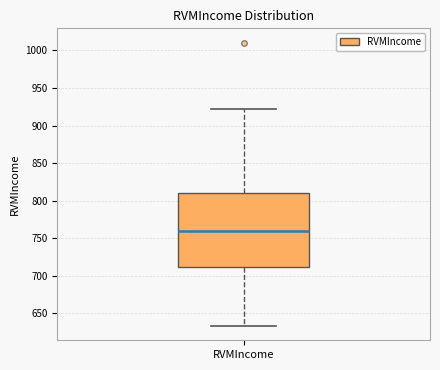

Where is the lower edge of the box for RVMIncome on the y-axis? The values are not printed on the chart, so give them approximately, as read against the axis.

710